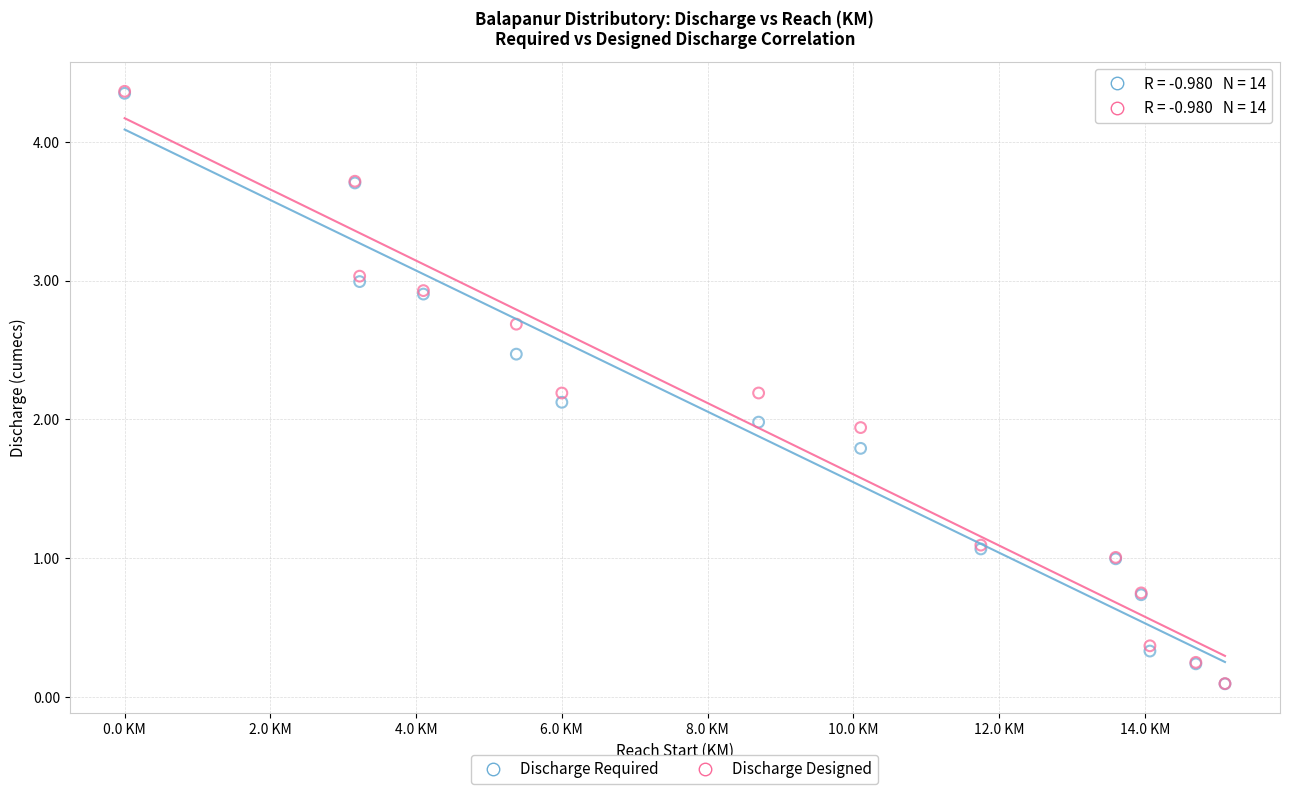

What are all the series names shown in the legend?

Discharge Required, Discharge Designed